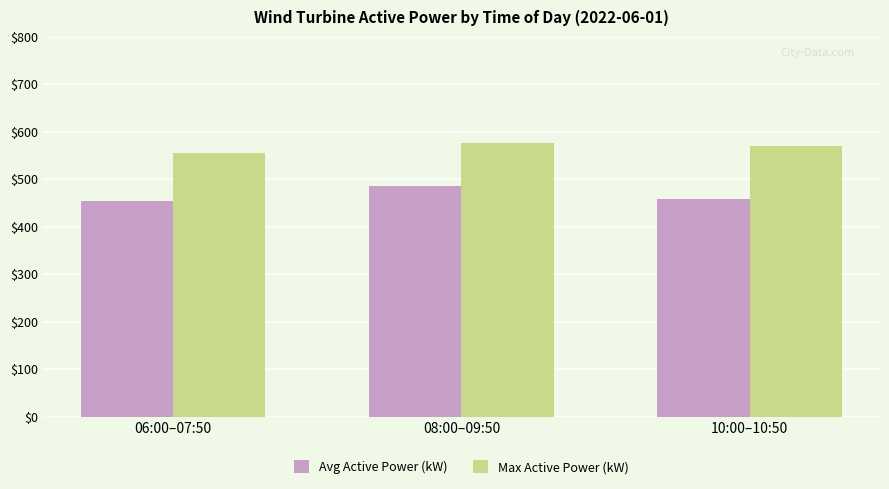

What is the sum of the Avg Active Power (kW) values at 10:00–10:50 and 06:00–07:50?

913.8